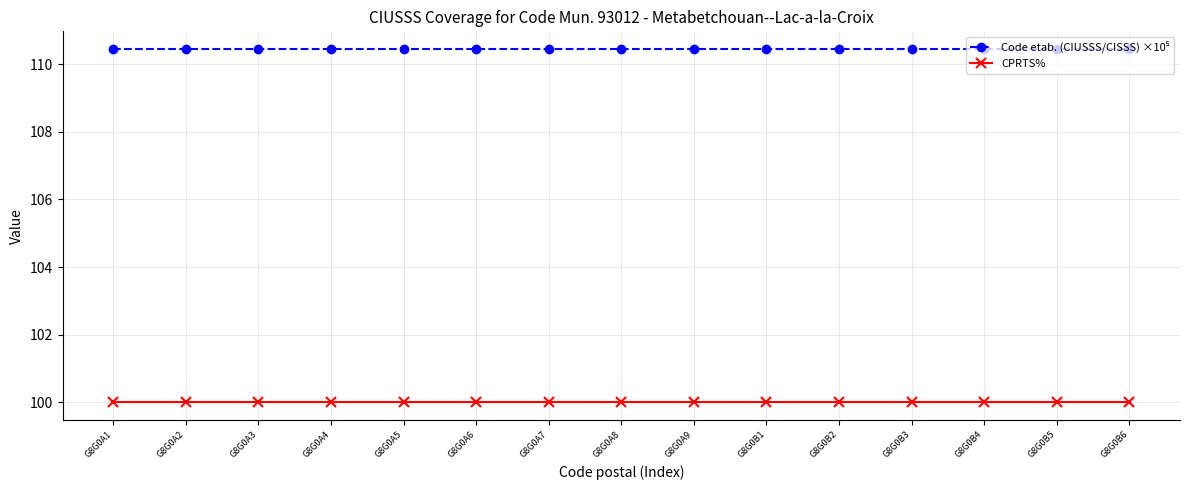

What position from the left is G8G0A4?

4